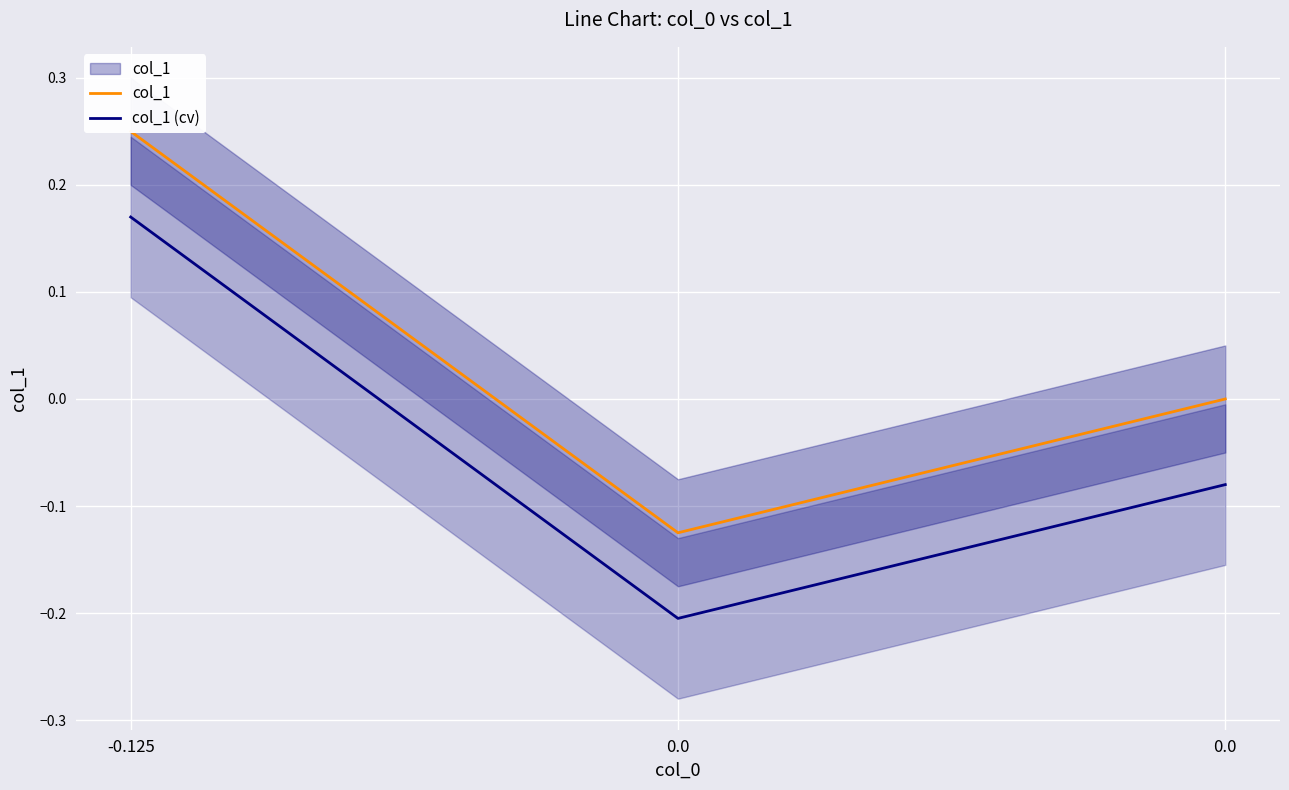

Is it true that col_1 equals 0.2 at -0.125?

True